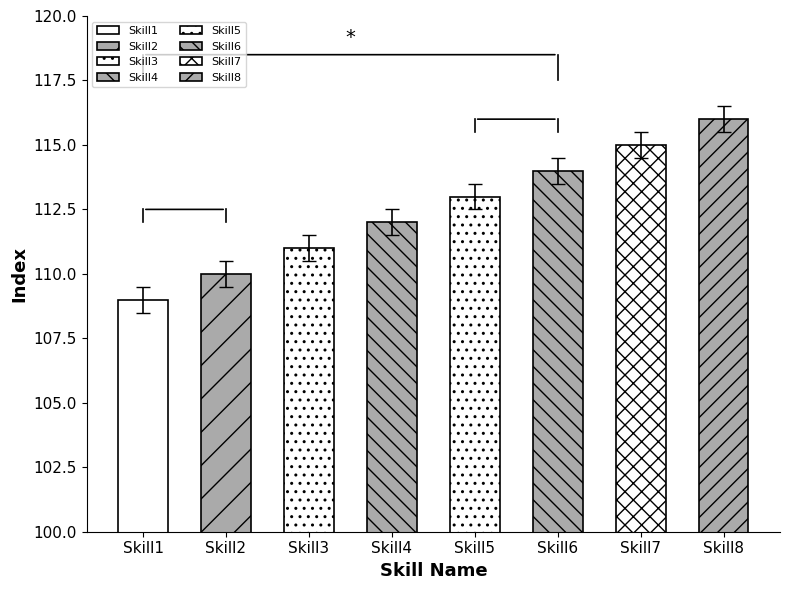

Count the number of values greater than 112.

4